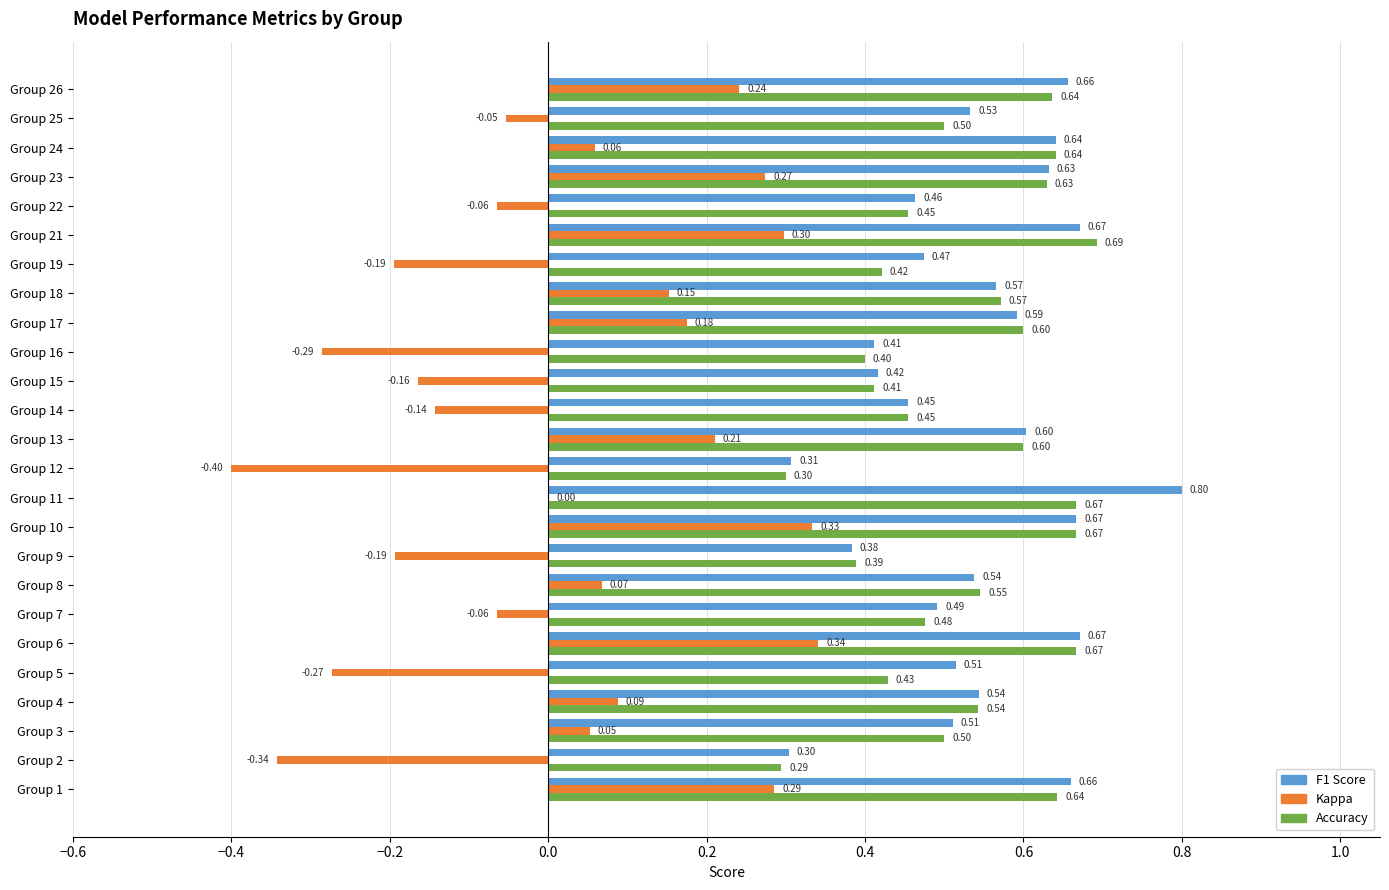

At which category is the sum across all series the highest?

Group 6